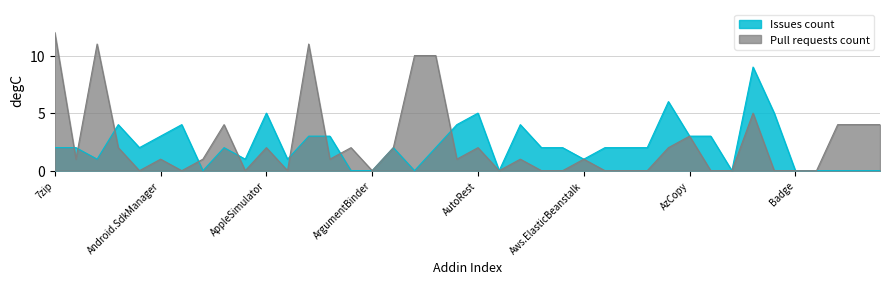

List the series in order of their overall mean, highest first.

Pull requests count, Issues count